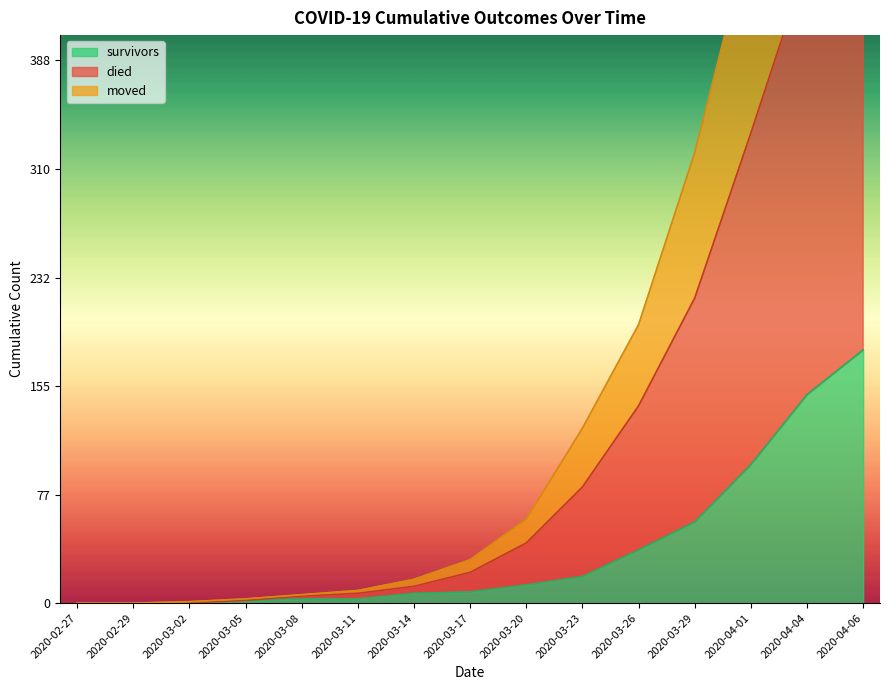

What is the sum of the died values at 2020-04-01 and 2020-04-04?

1114